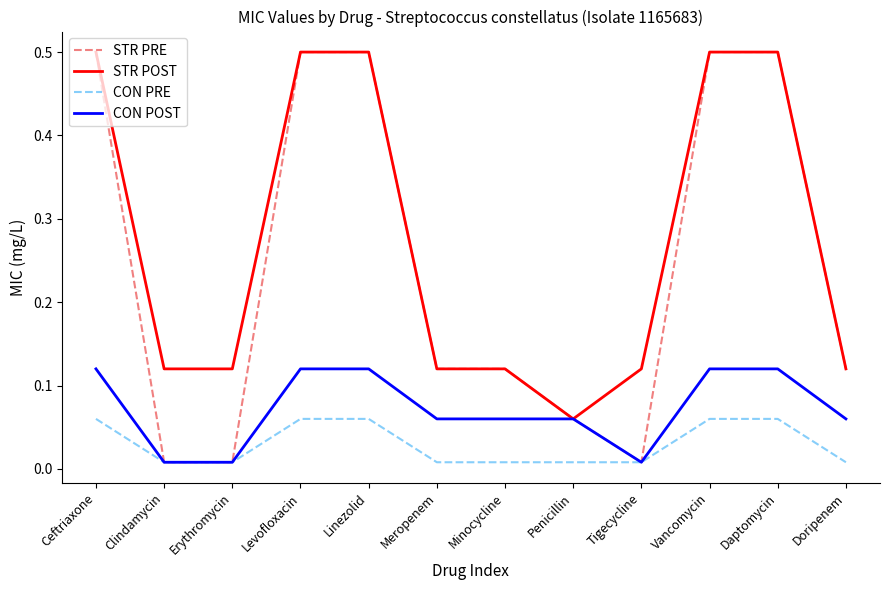

What is the highest value of the STR PRE series?

0.5